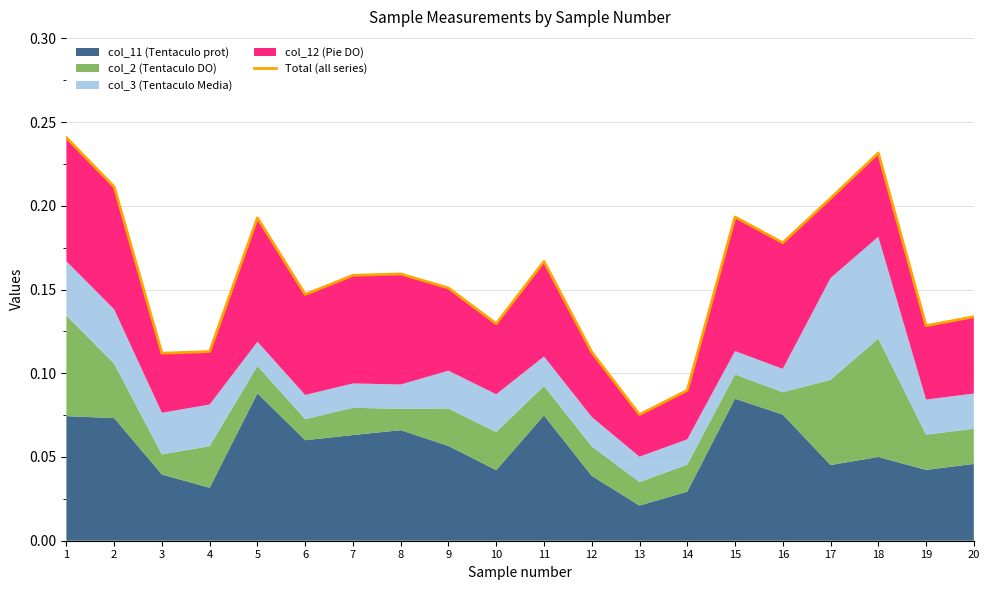

What is the difference between the maximum and minimum values?

0.2